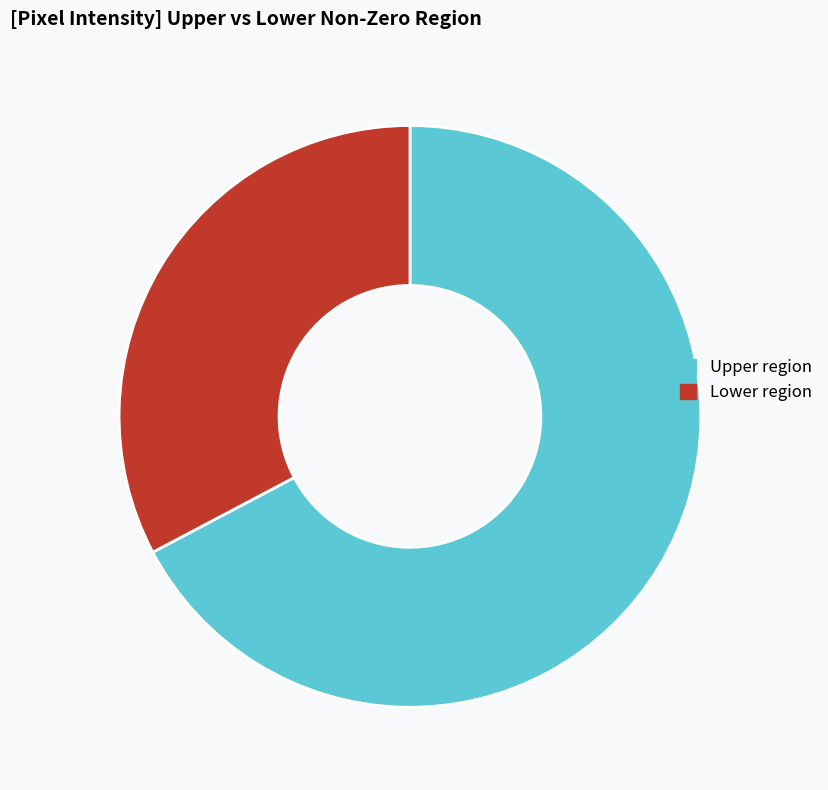

The Lower region slice represents 33% of the pie. True or false?

True